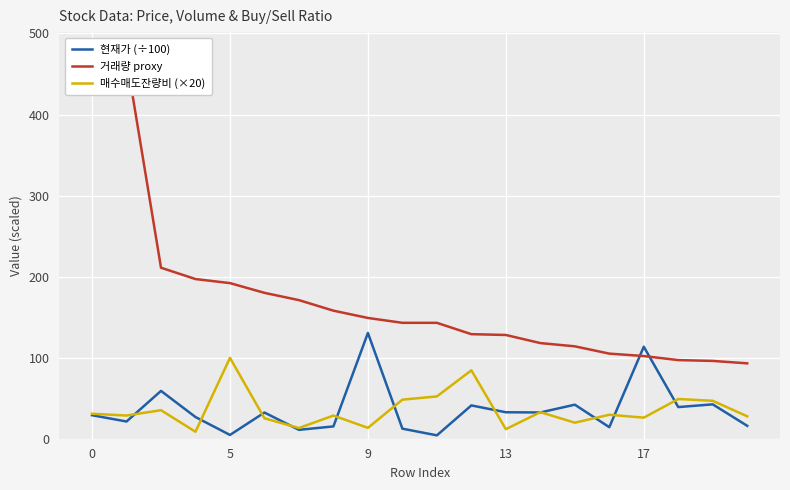

What is the highest value of the 현재가 (÷100) series?

130.5